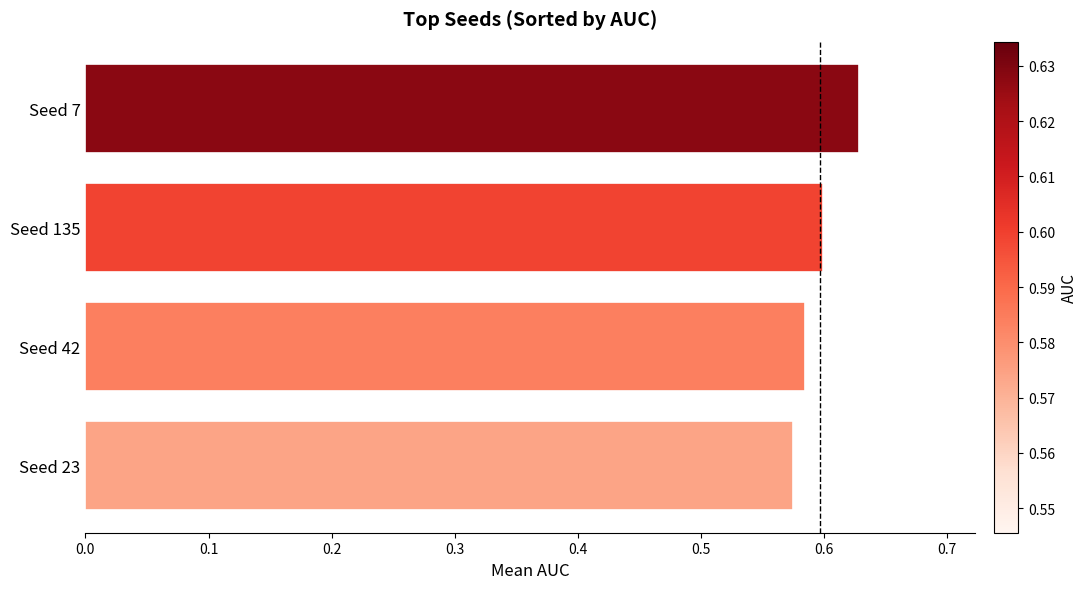

What is the label of the 4th bar from the top?

Seed 23